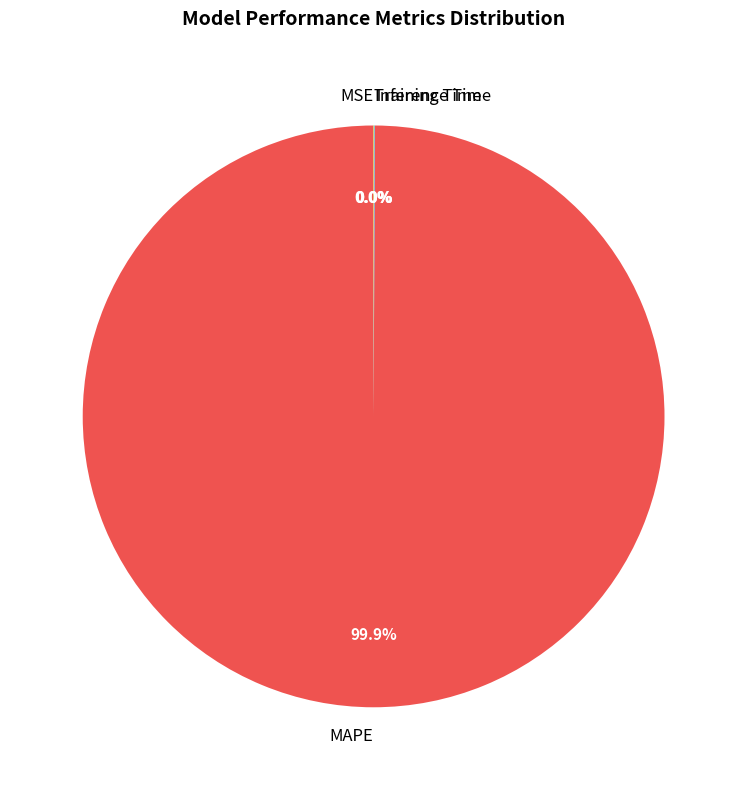

What is the majority slice?

MAPE